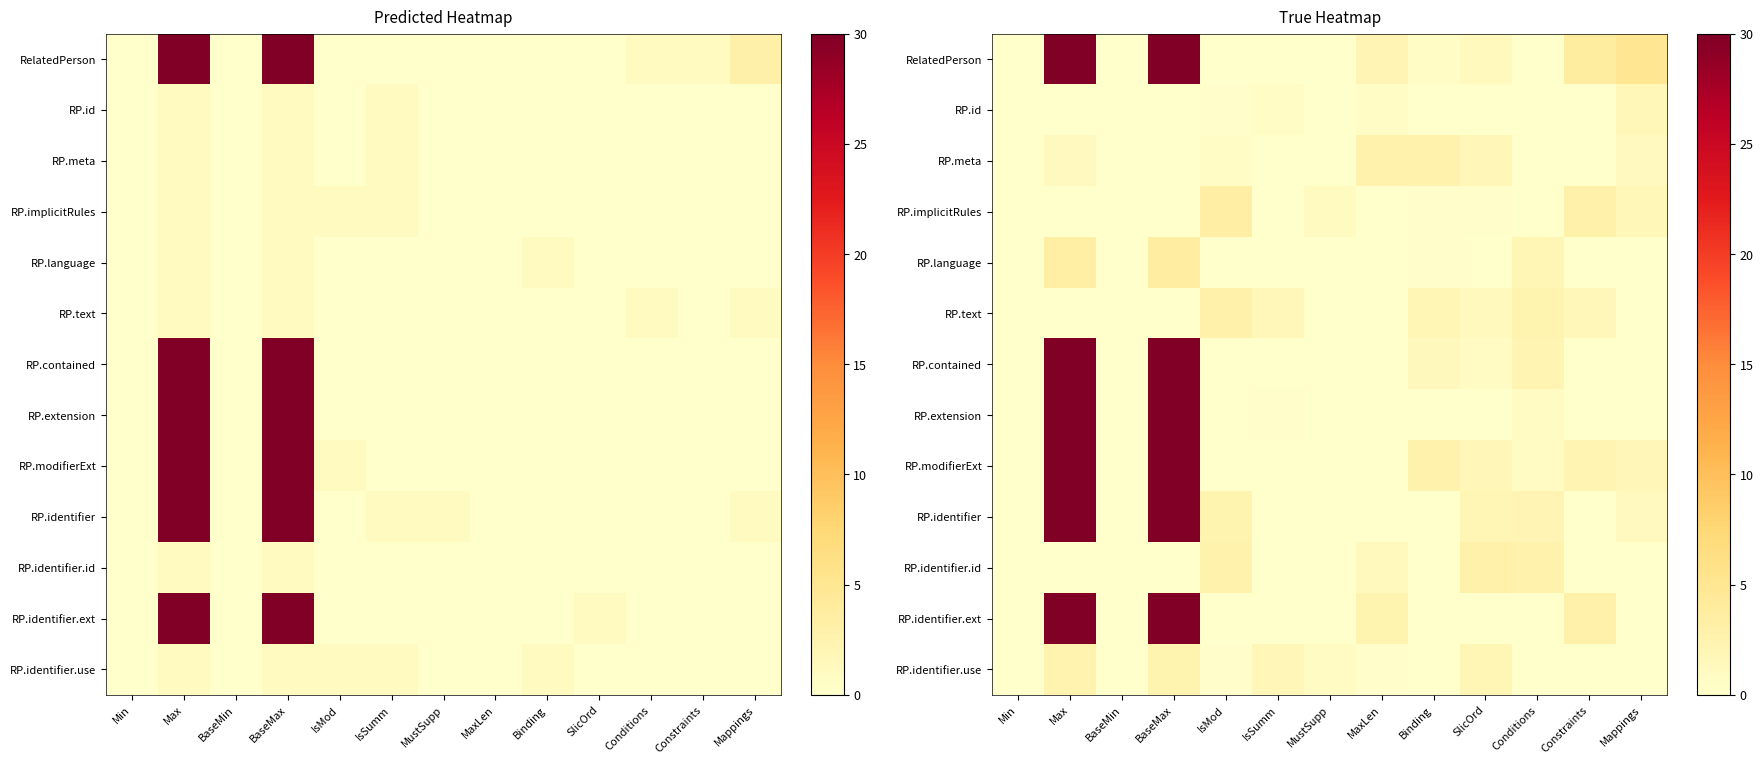

Which series has the largest total across all categories?

RelatedPerson